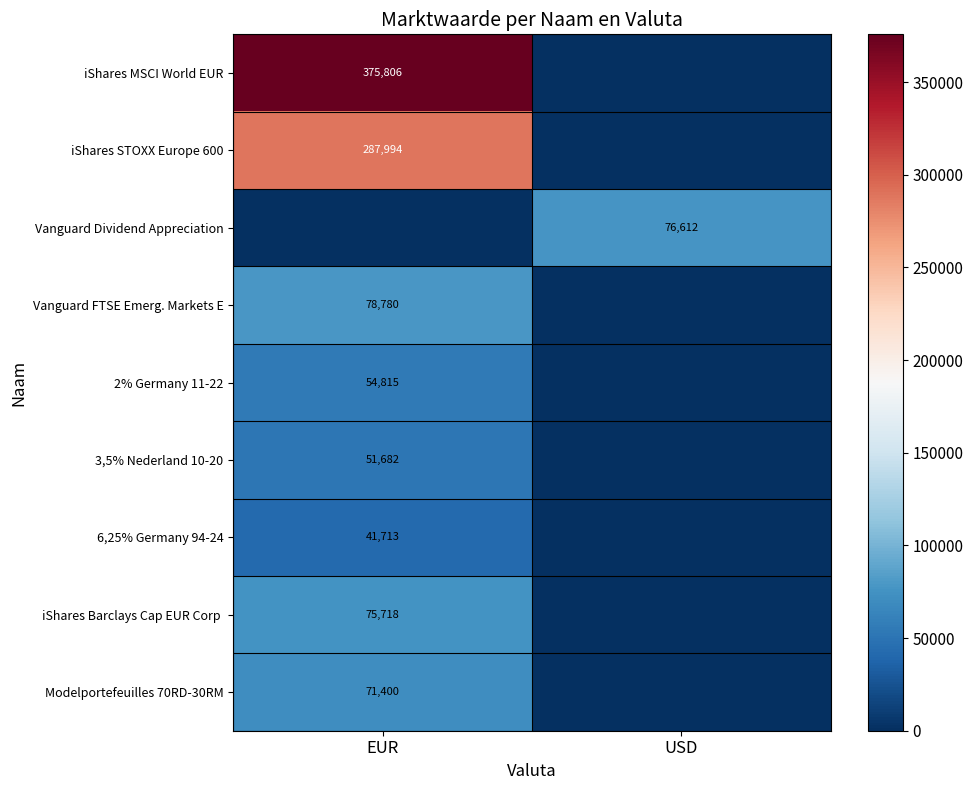

The 3,5% Nederland 10-20 series shows 35342 at EUR. True or false?

False